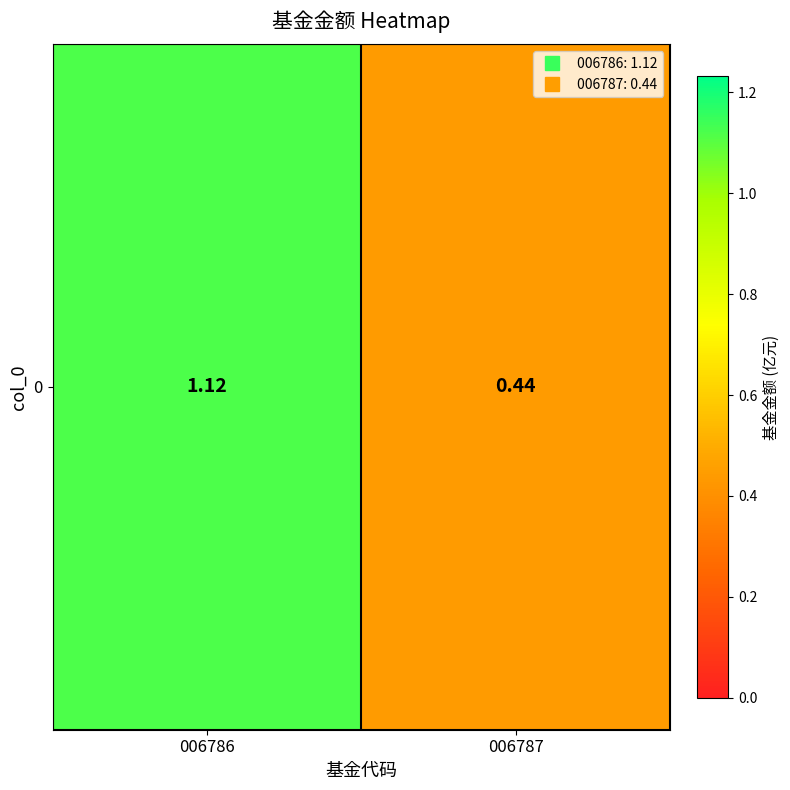

At which label does the data first exceed 1?

006786